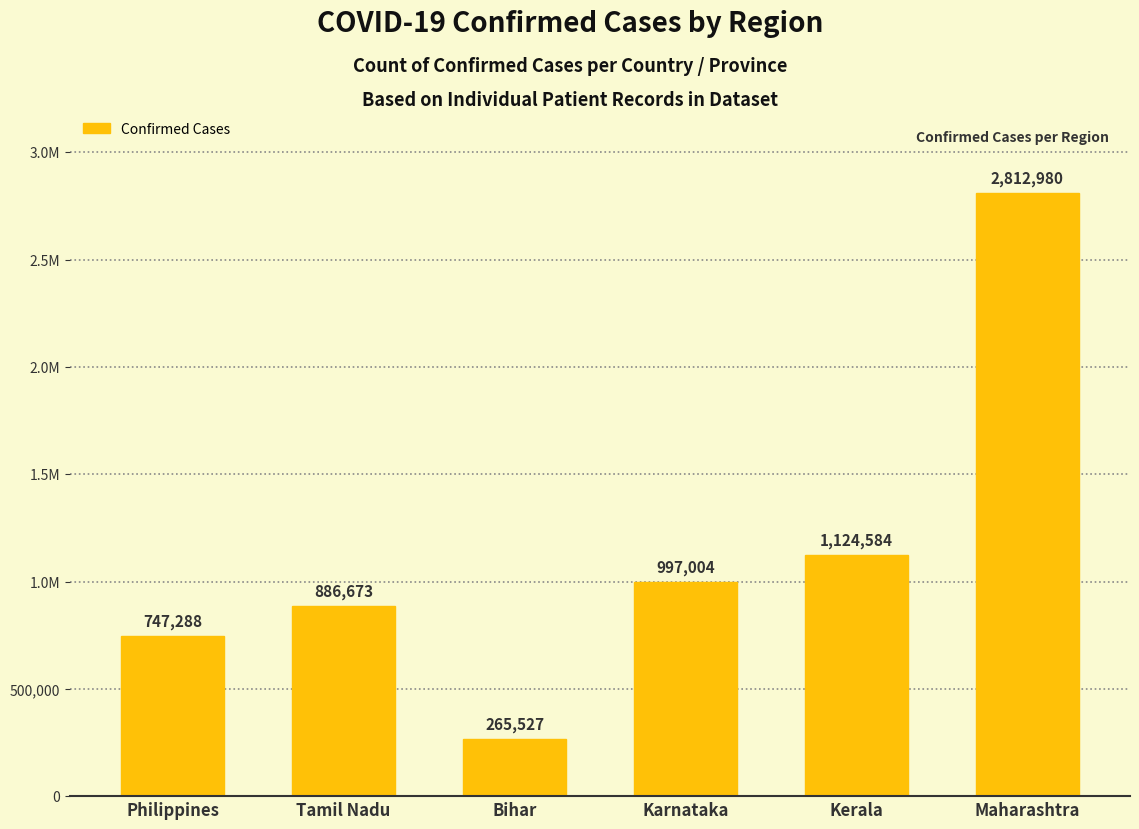

Which label corresponds to the largest value in the chart?

Maharashtra